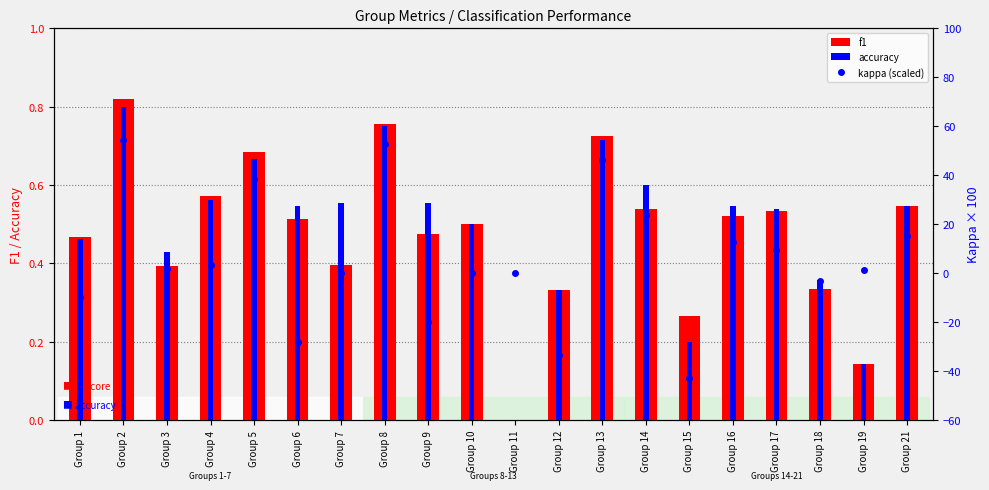

Count the number of data series in this chart.

3